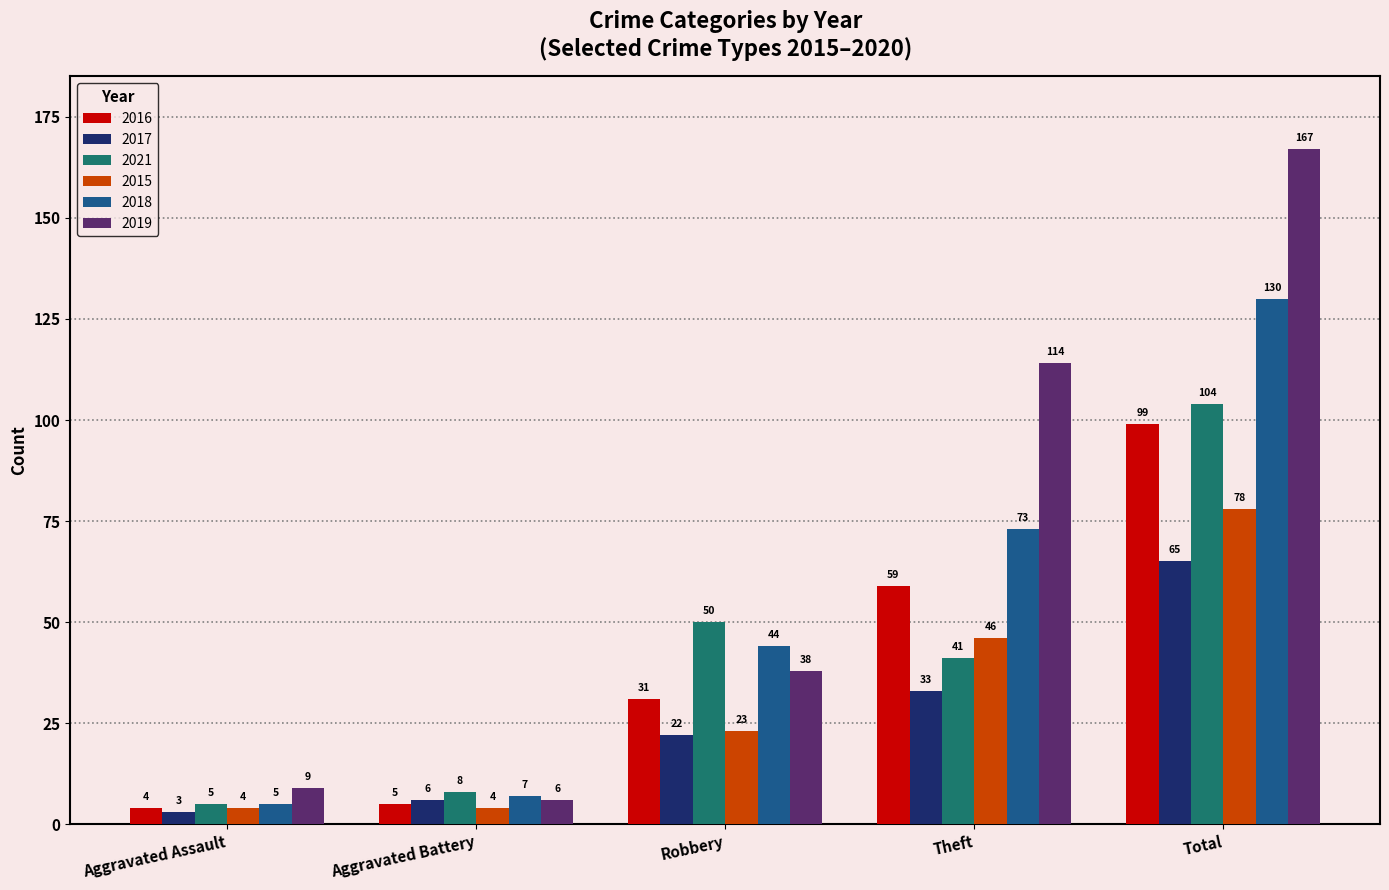

The value of 2016 at Total is 99. True or false?

True